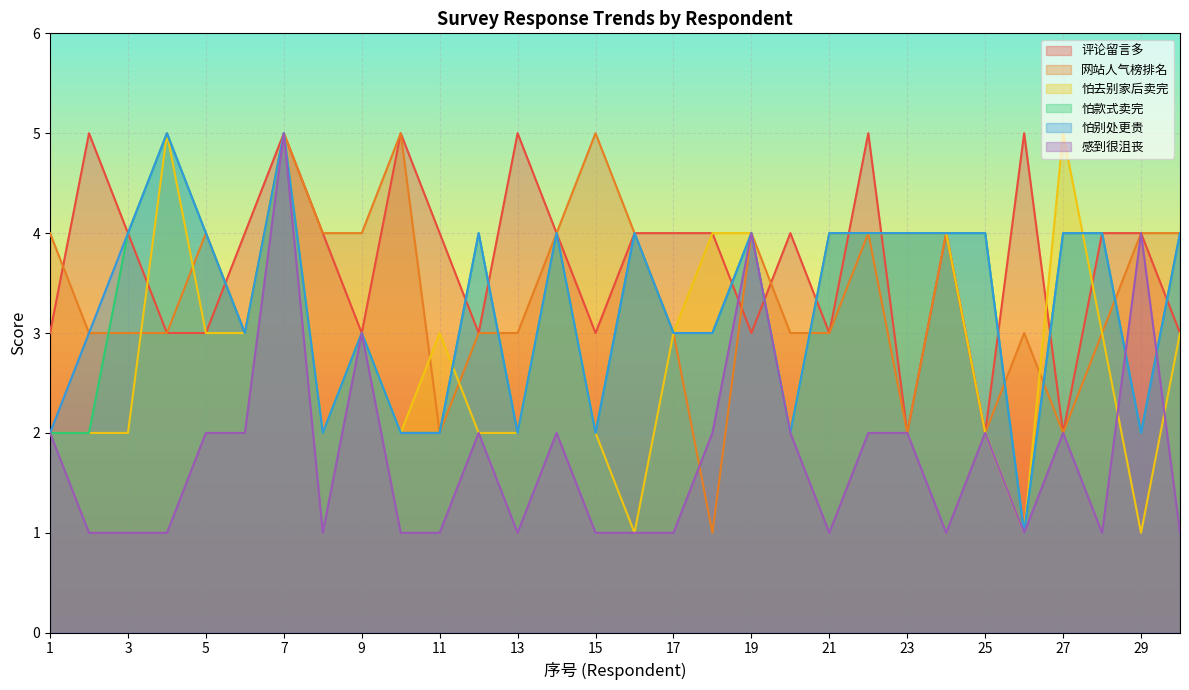

How many values in the 6、对于我要购买的产品的在线评论附有许多留言 series are below 4?

12